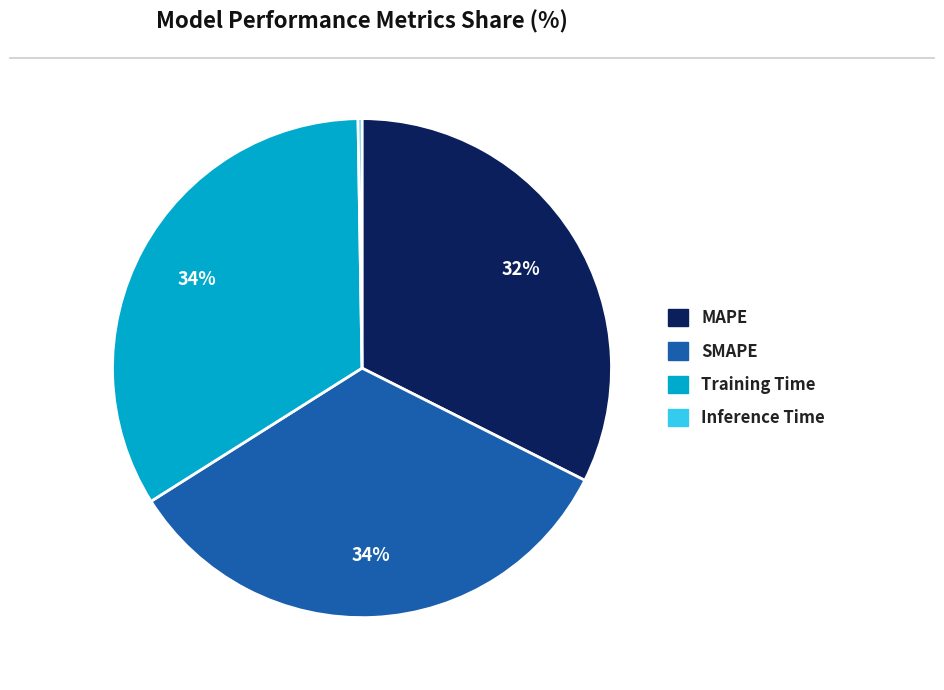

Does any single category account for the majority?

No